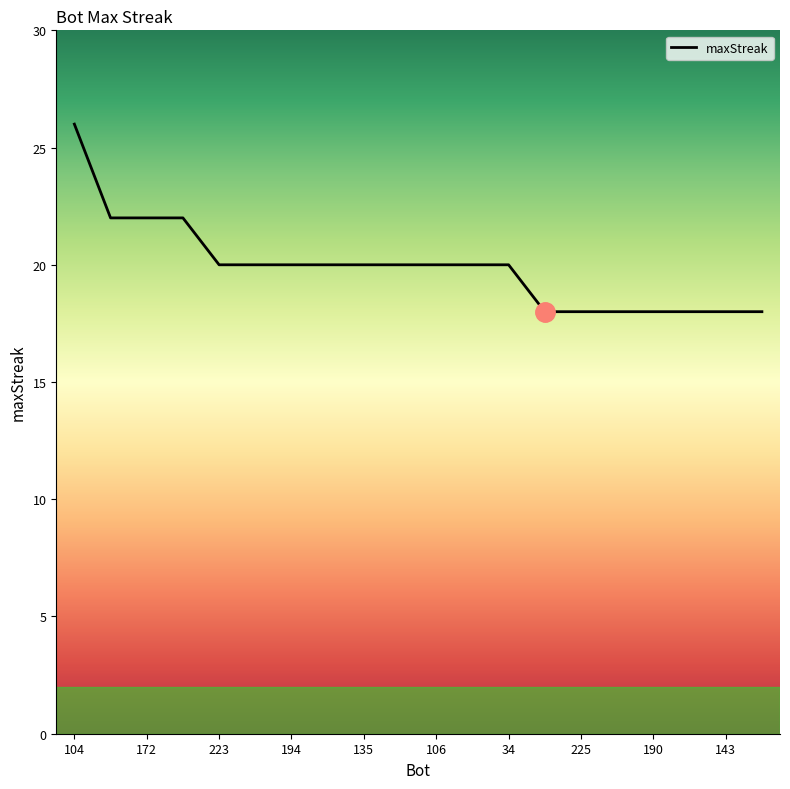

What is the maximum value shown in the chart?

26